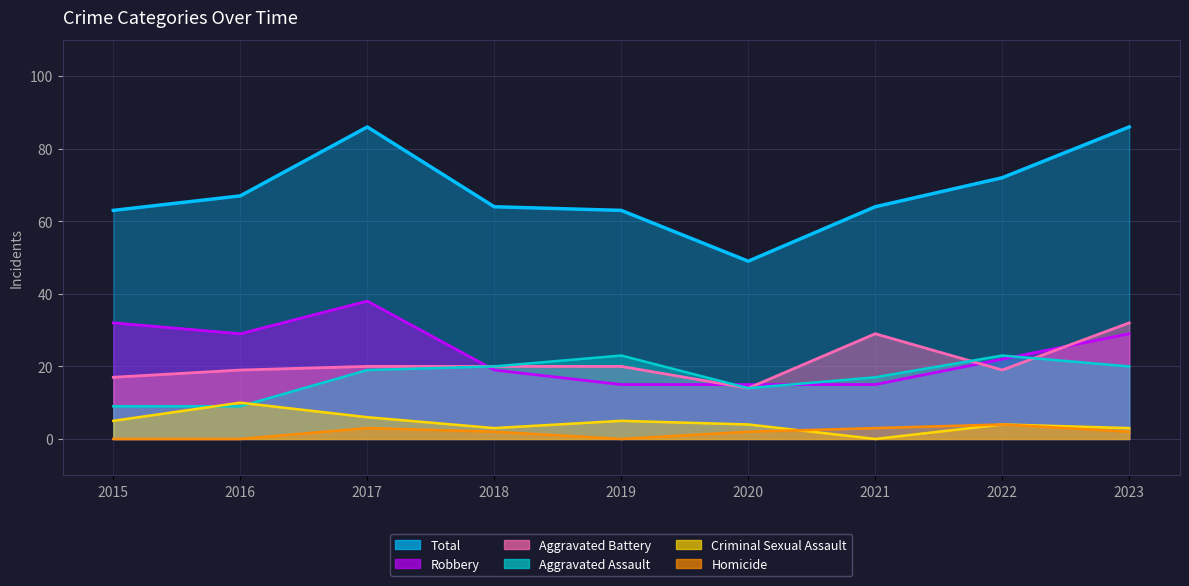

What is the difference between the Aggravated Battery values at 2023 and 2018?

12